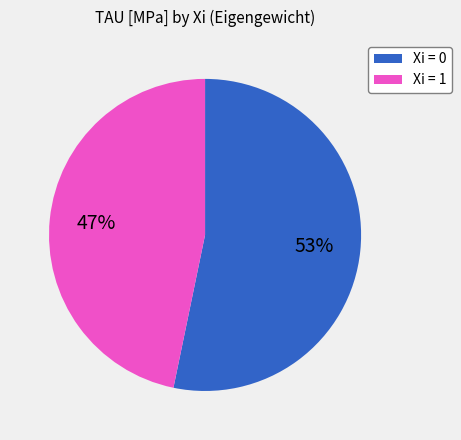

How many segments does this pie chart have?

2